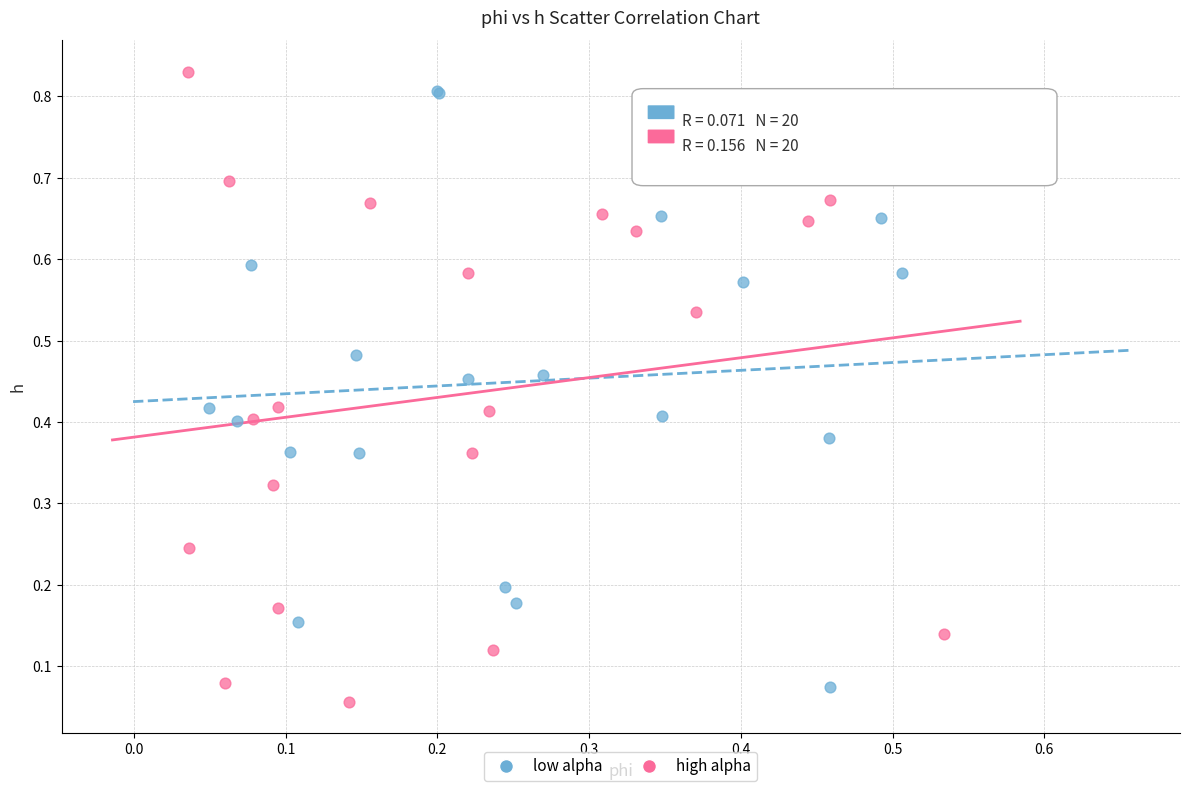

What are all the series names shown in the legend?

low alpha, high alpha